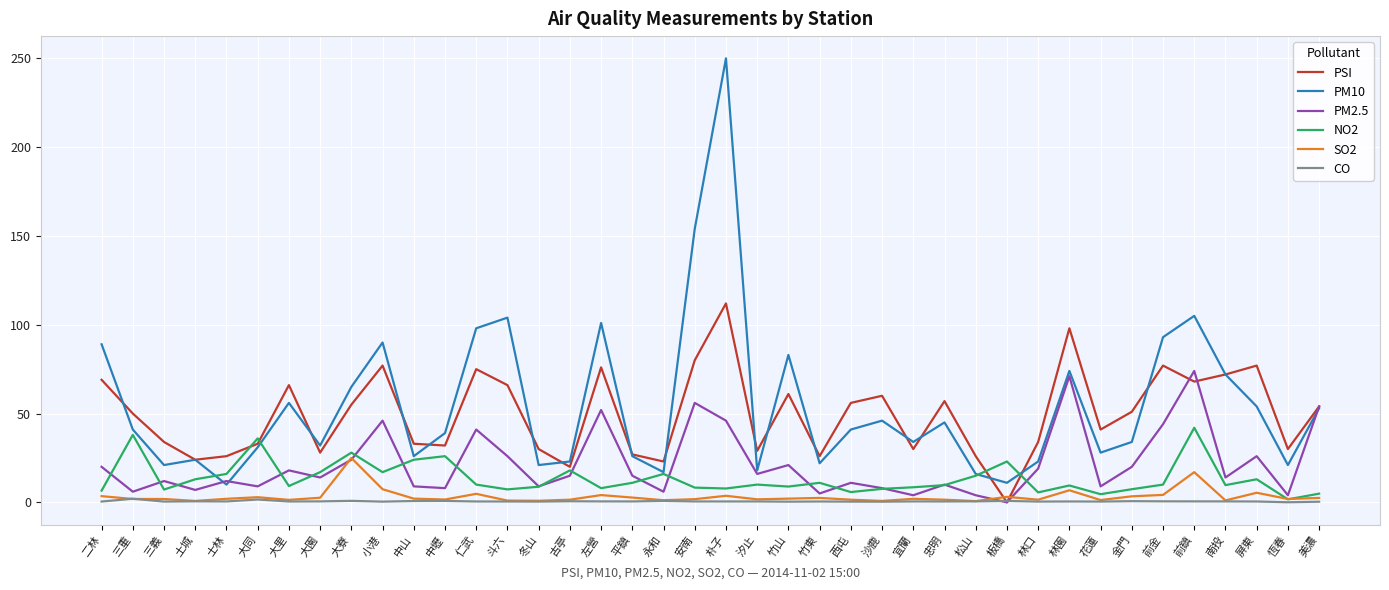

List the series in order of their peak value, highest first.

PM10, PSI, PM2.5, NO2, SO2, CO